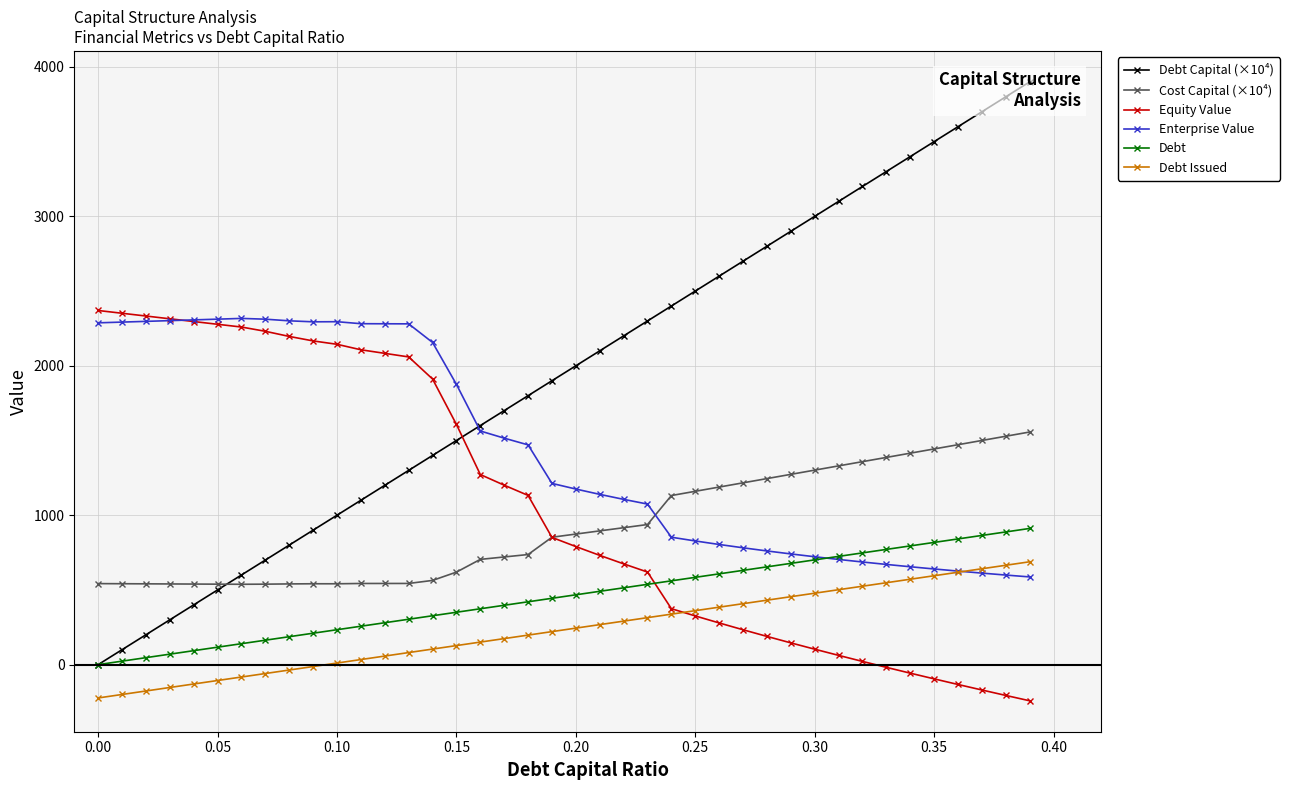

What is the difference between the maximum and minimum values in the Cost Capital (×10⁴) series?

1019.0